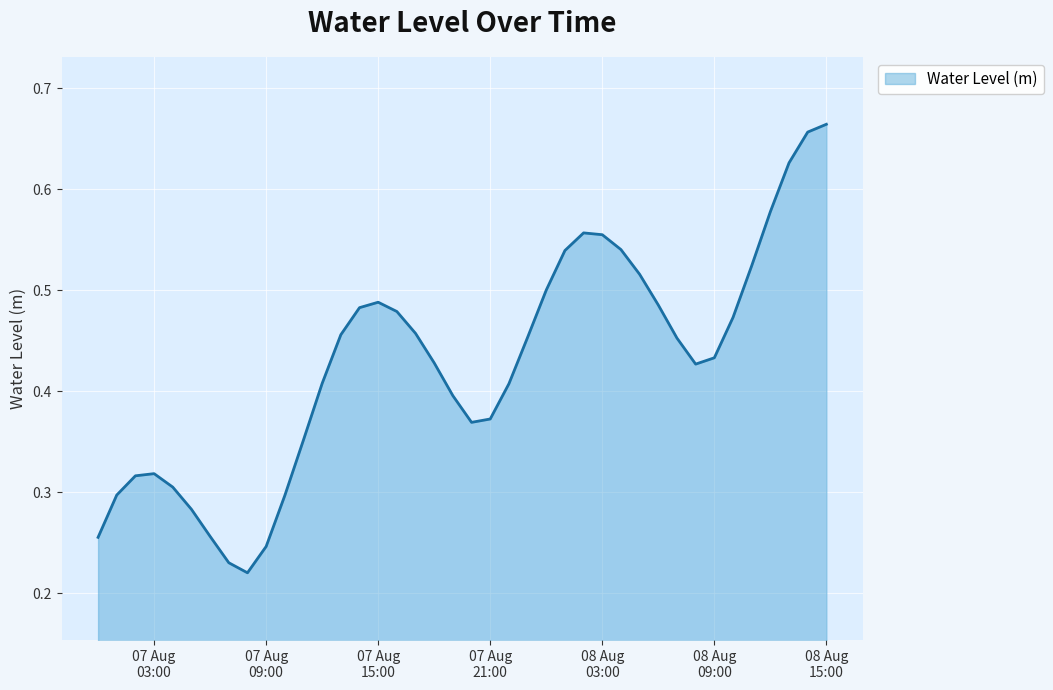

What is the sum of all values?

17.1